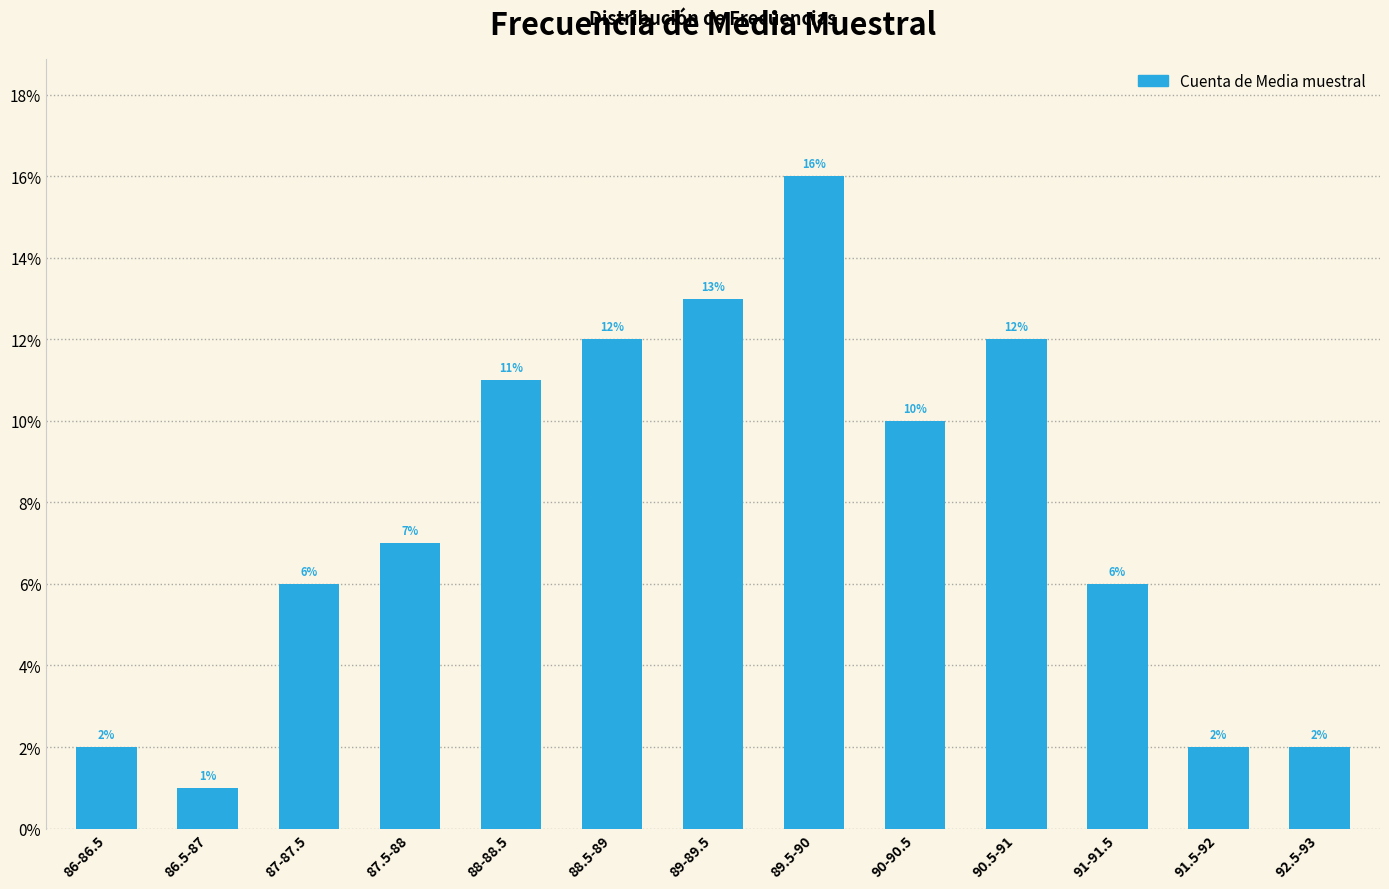

At which label is the value closest to 8?

87.5-88